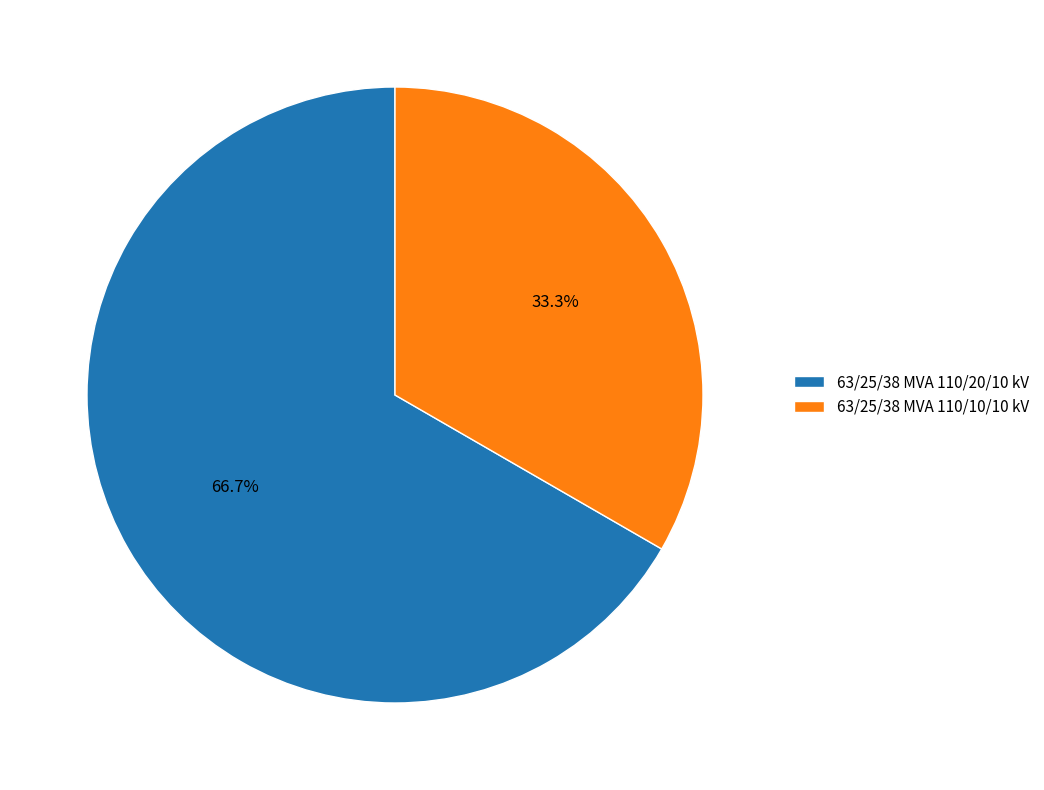

To the nearest percent, what is the combined percentage of 63/25/38 MVA 110/20/10 kV and 63/25/38 MVA 110/10/10 kV?

100%